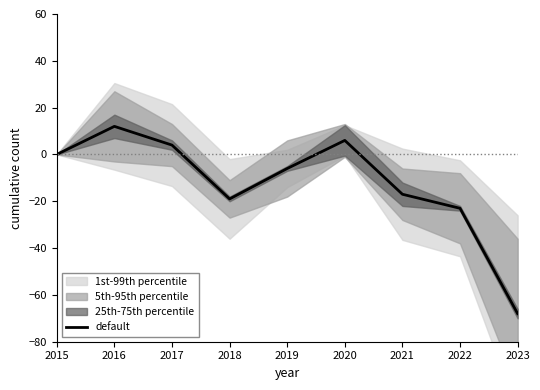

How many points are higher than both their immediate neighbors (excluding endpoints)?

2